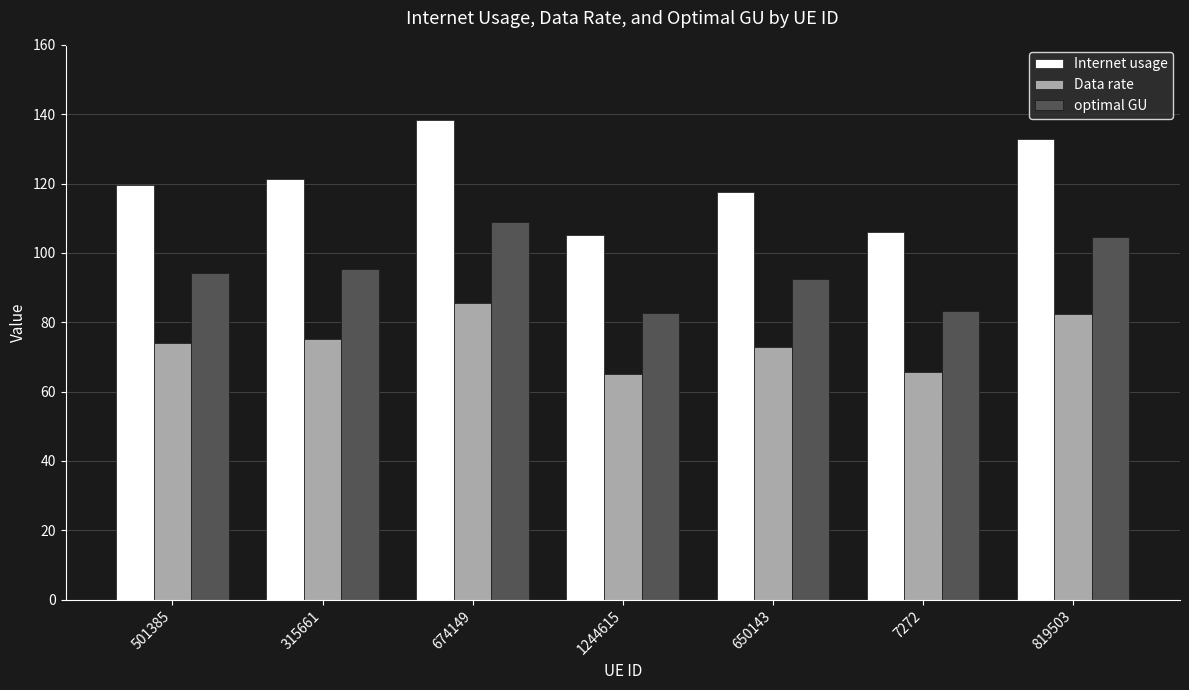

Which series has the largest total across all categories?

Internet usage